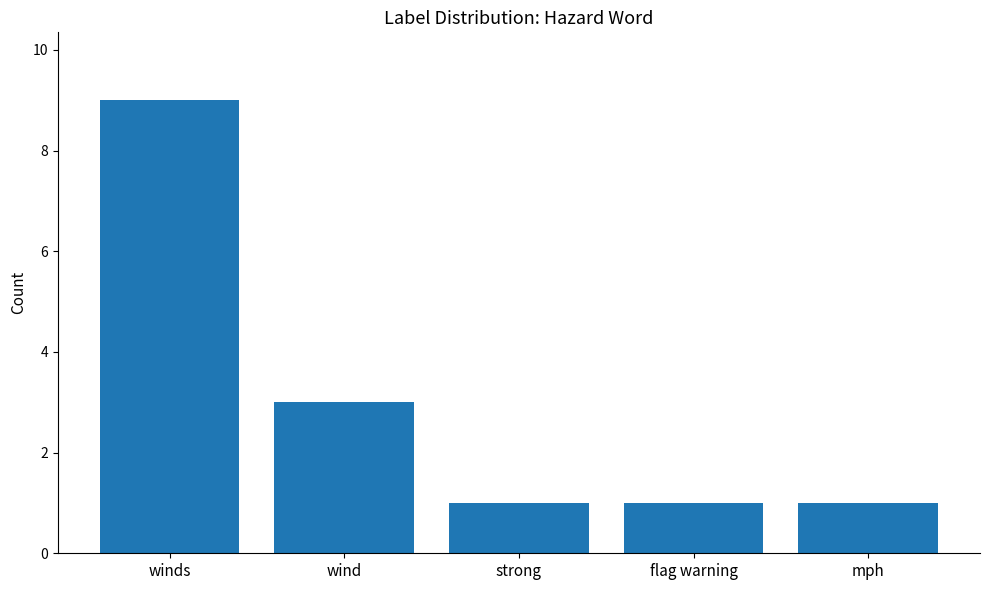

The value at wind is 5. True or false?

False